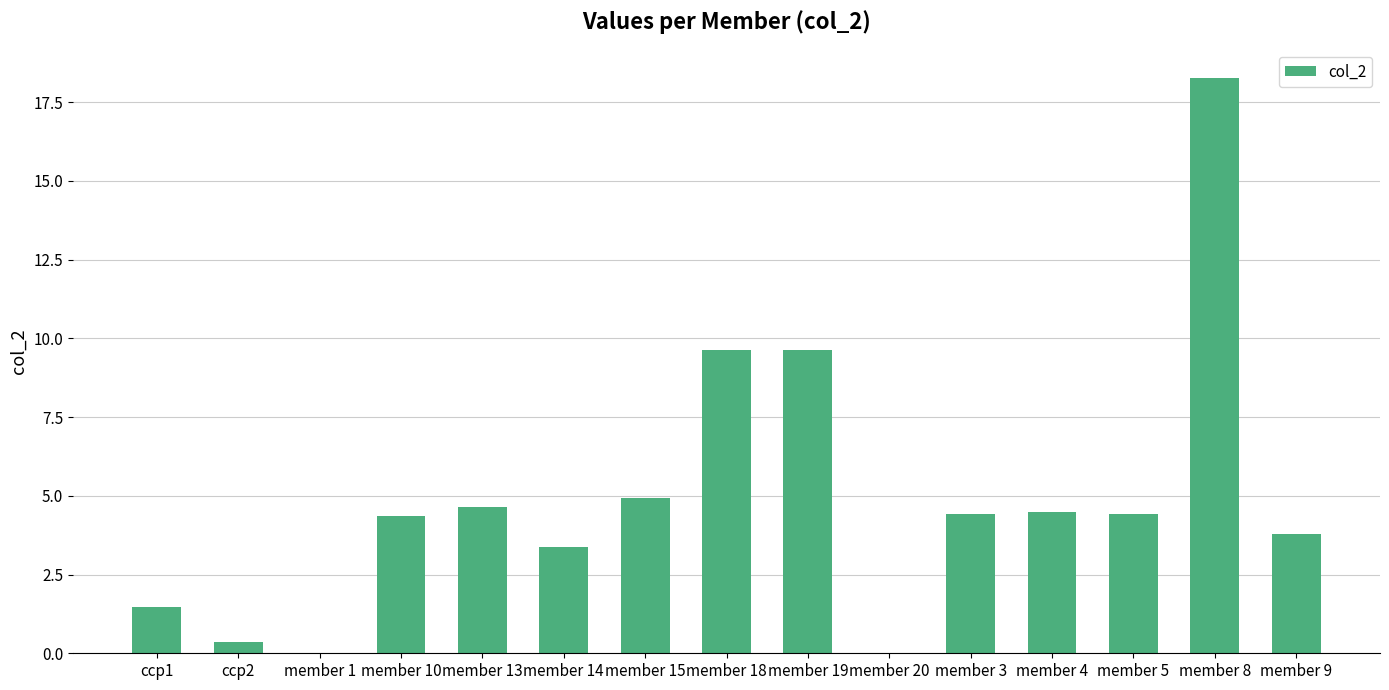

Are the bars horizontal?

No